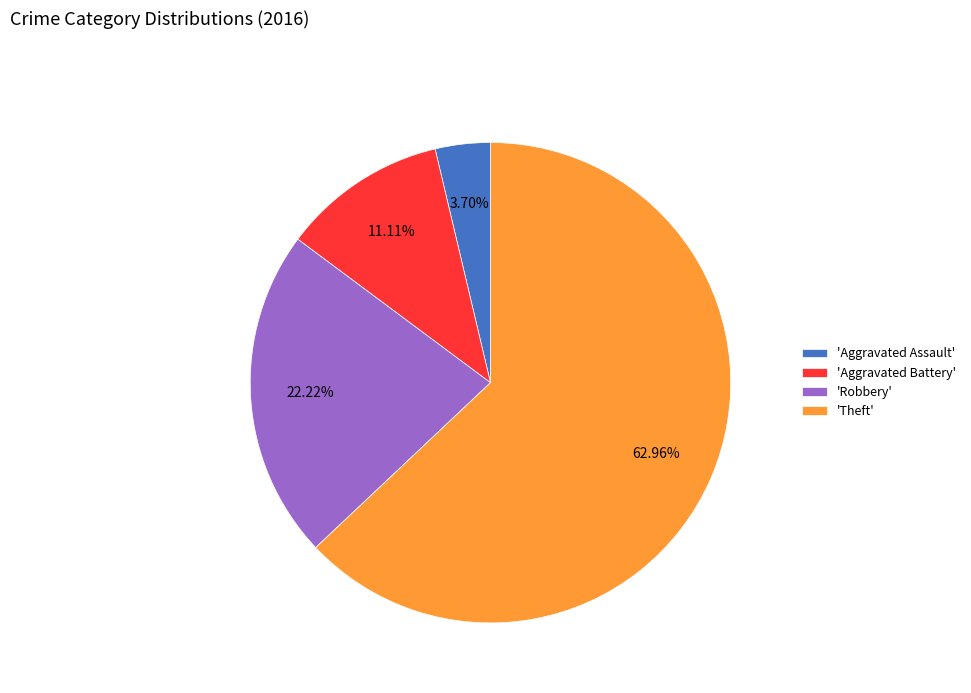

Is there a majority slice in this chart?

Yes